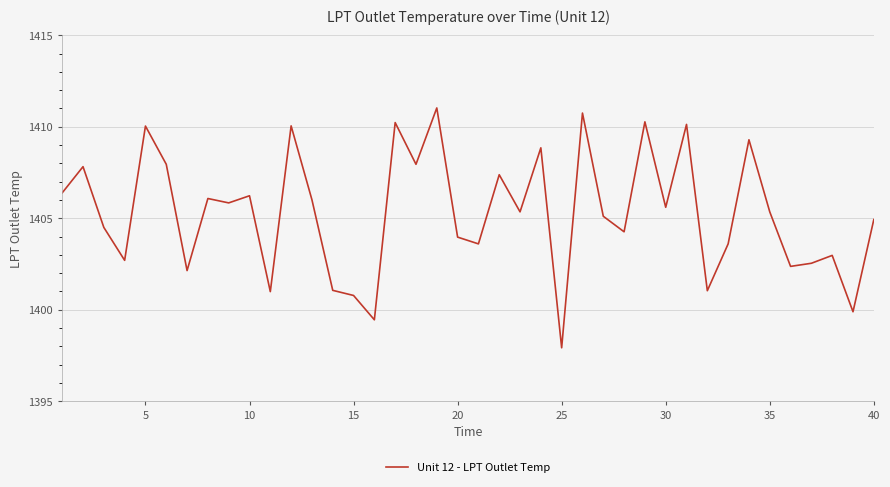

What is the maximum value shown in the chart?

1411.0